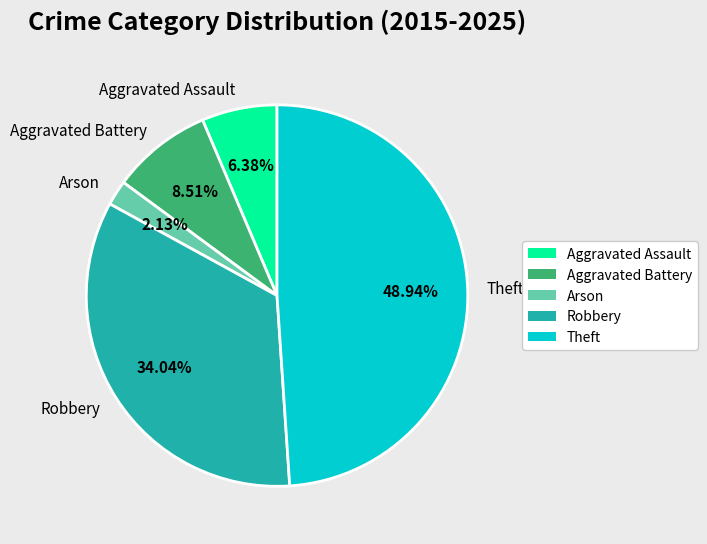

Does any single category account for the majority?

No